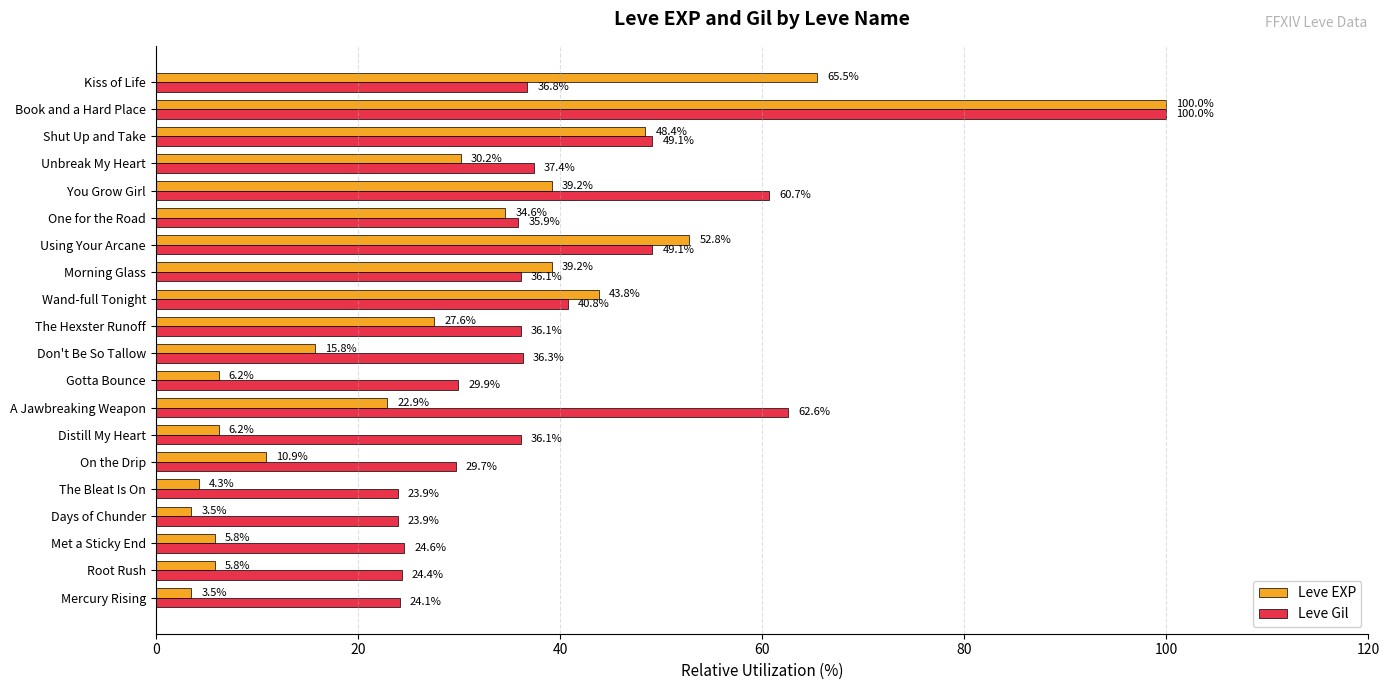

List the series in order of their overall mean, lowest first.

Leve EXP, Leve Gil